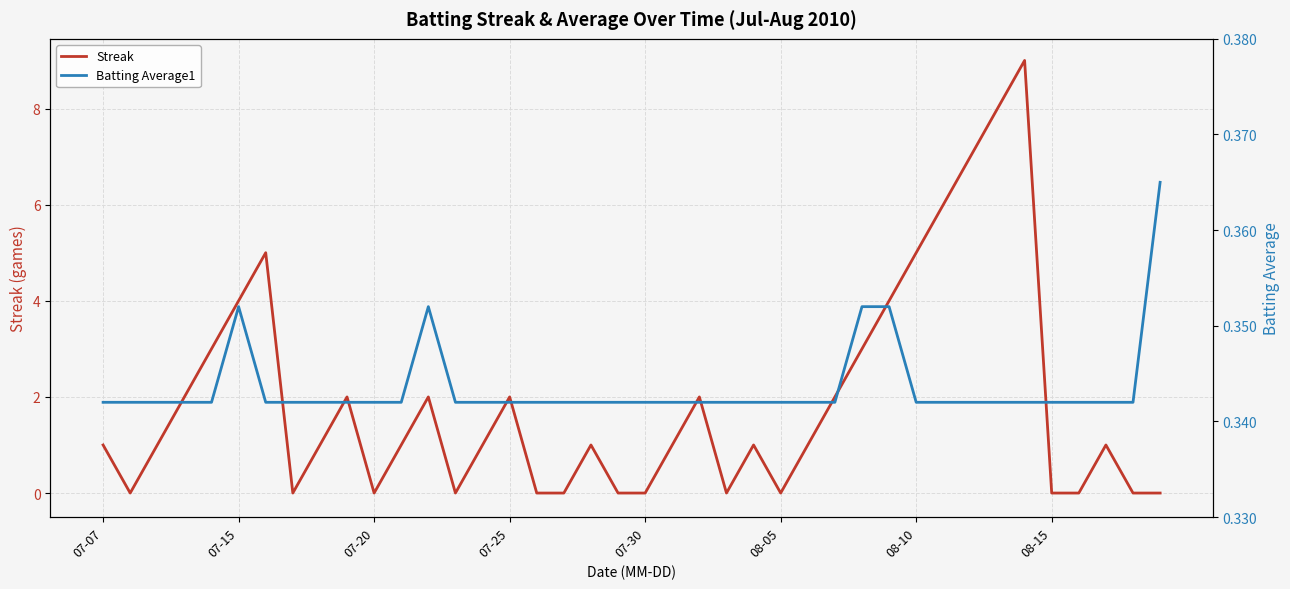

What are all the series names shown in the legend?

Streak, Batting Average1